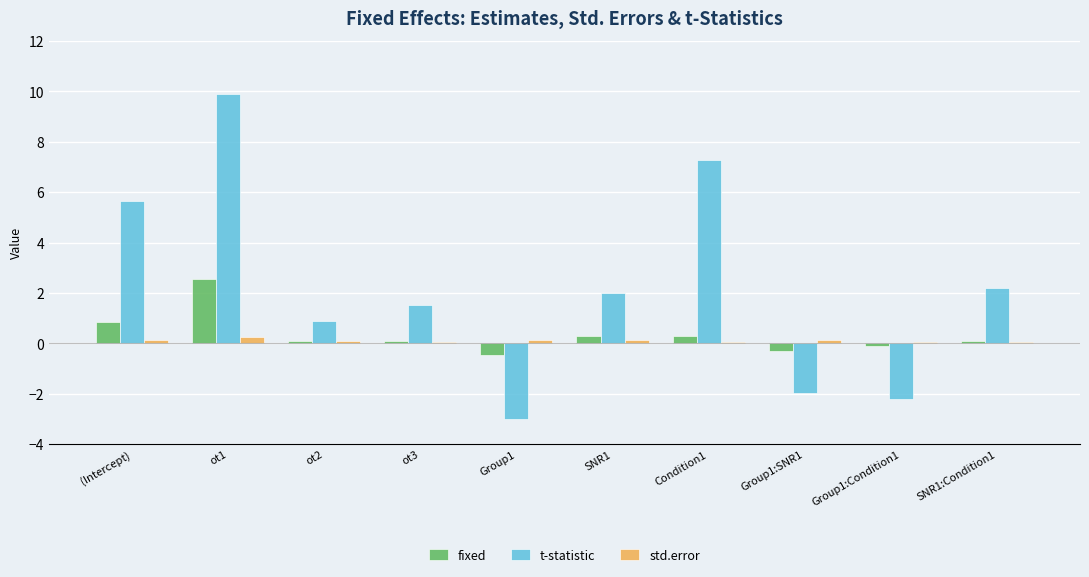

The value of fixed at ot3 is 0.1. True or false?

True